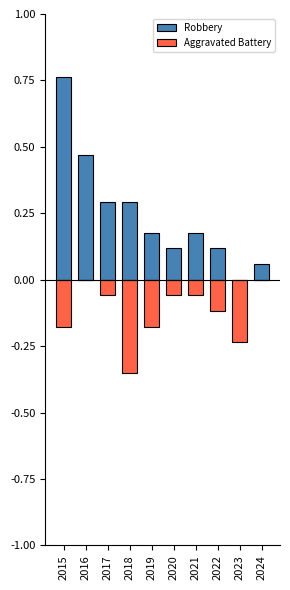

Which series has the largest range (max minus min)?

Robbery